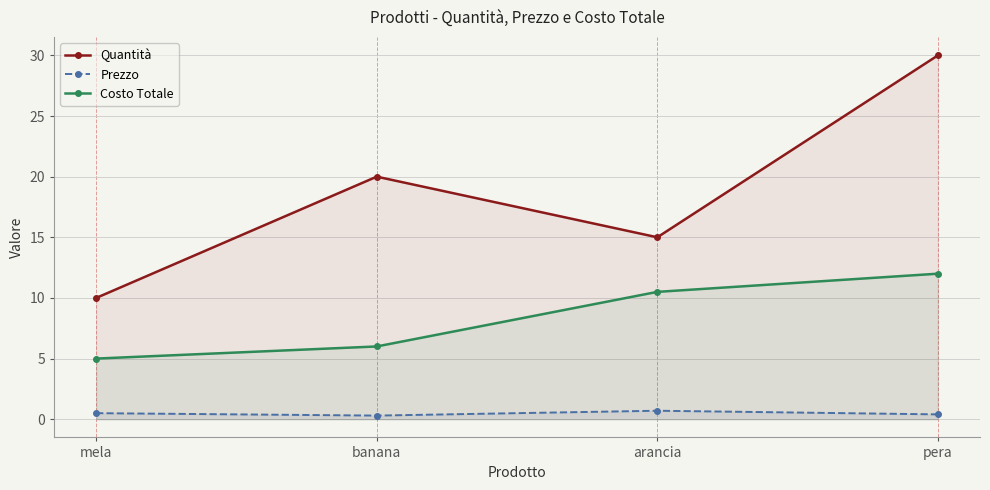

Rank the categories by Prezzo value from highest to lowest.

arancia, mela, pera, banana